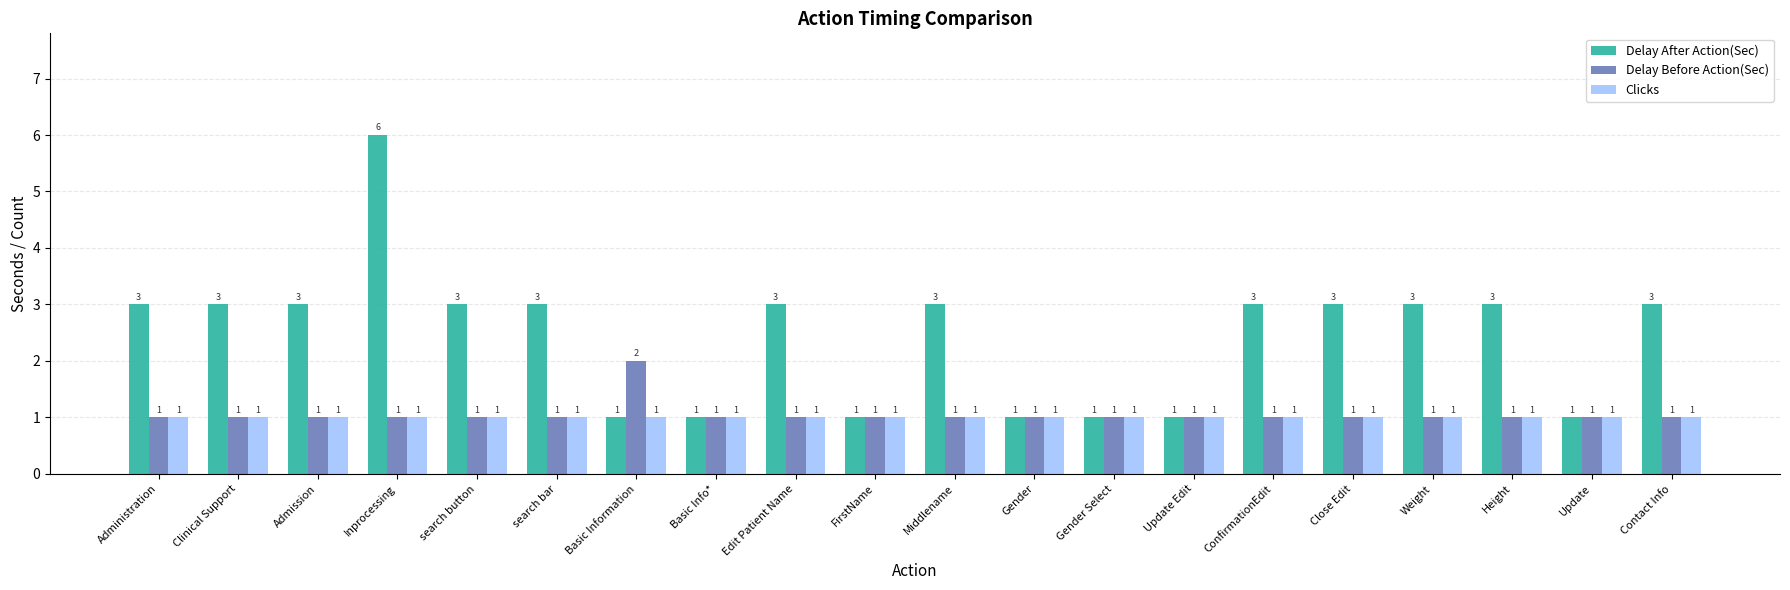

Rank the series by their maximum value, from highest to lowest.

Delay After Action(Sec), Delay Before Action(Sec), Clicks